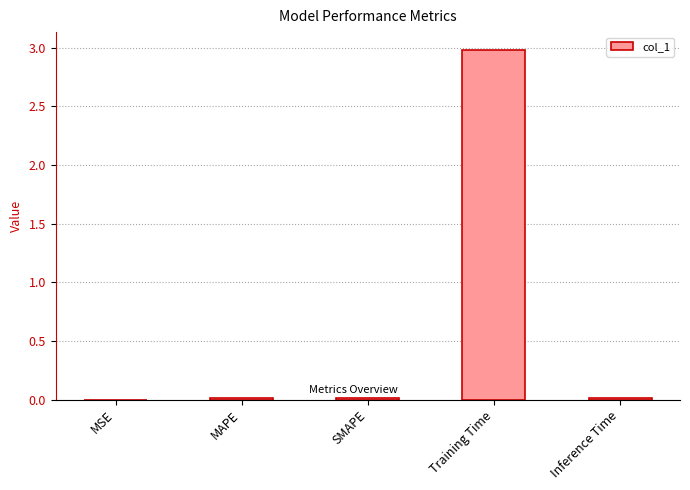

Does the chart contain stacked bars?

No